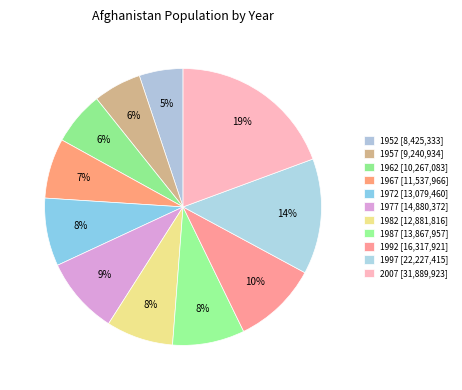

To the nearest percent, what is the average slice percentage?

9%